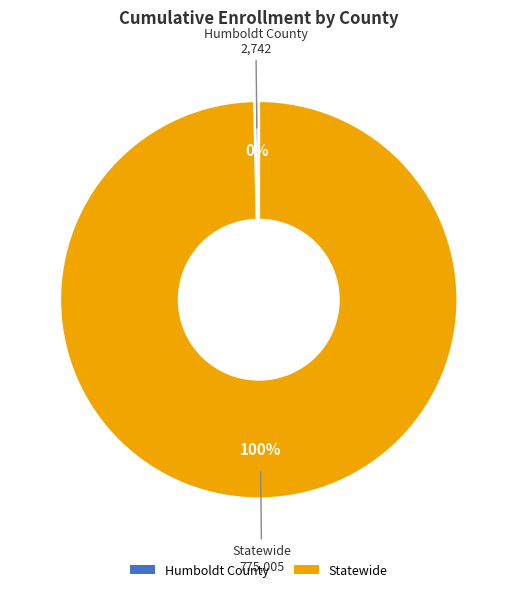

Rank the categories by value from highest to lowest.

Statewide, Humboldt County